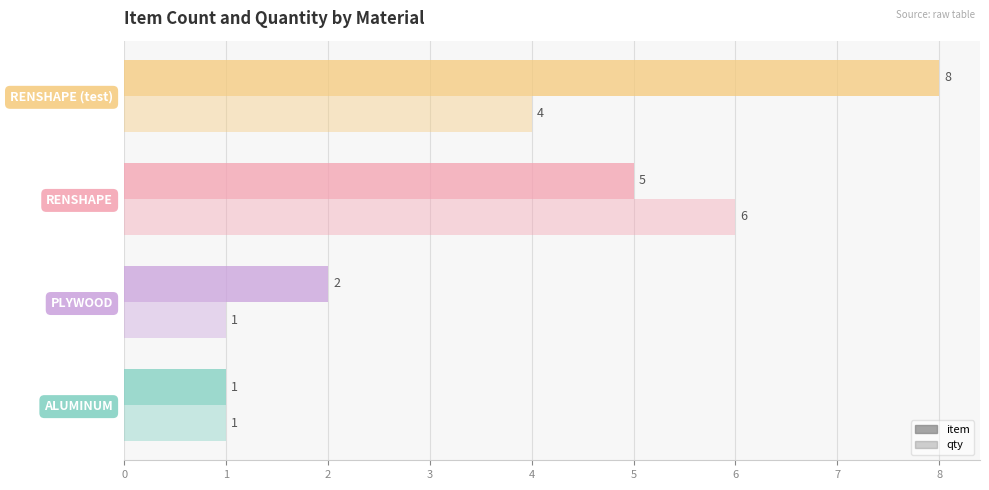

How many data points in item are less than 5?

2